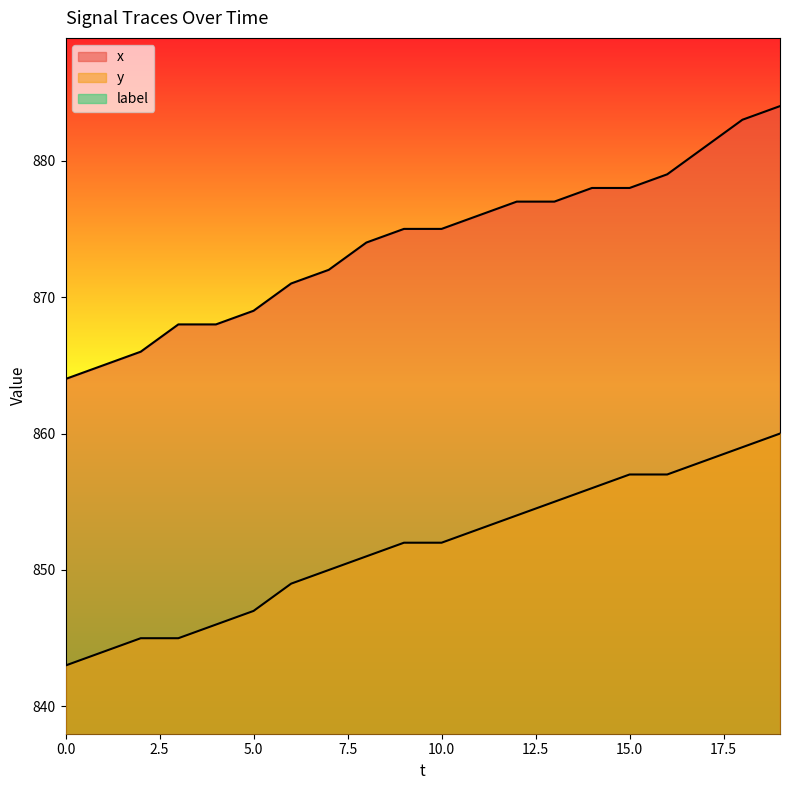

Does the chart have visible grid lines?

No